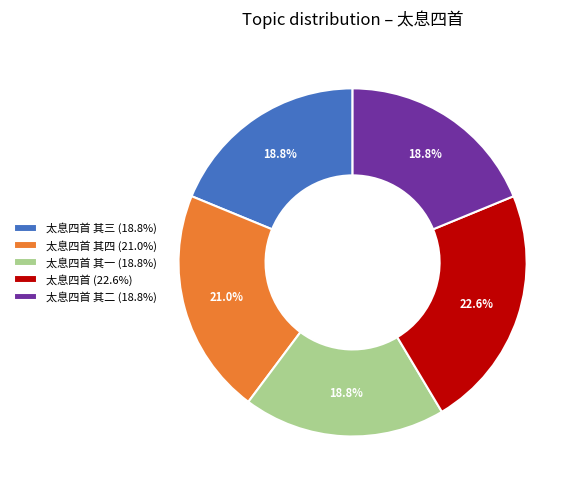

What portion of the pie excludes 太息四首 (22.6%)?

77.4%